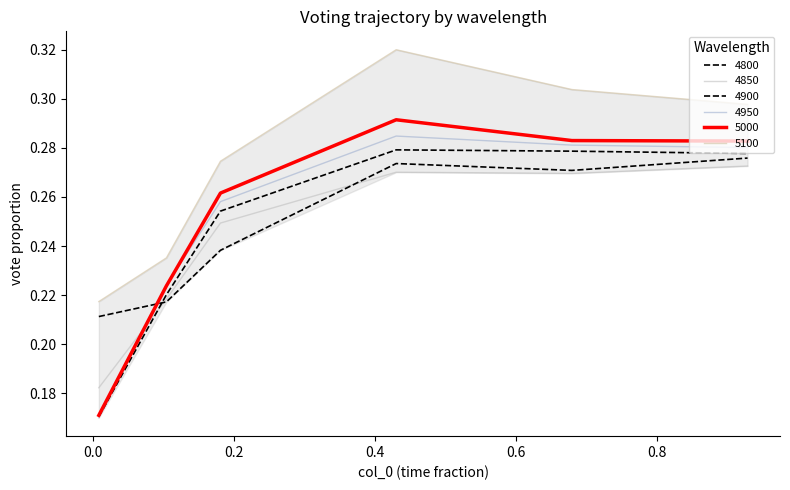

Does the chart have visible grid lines?

No